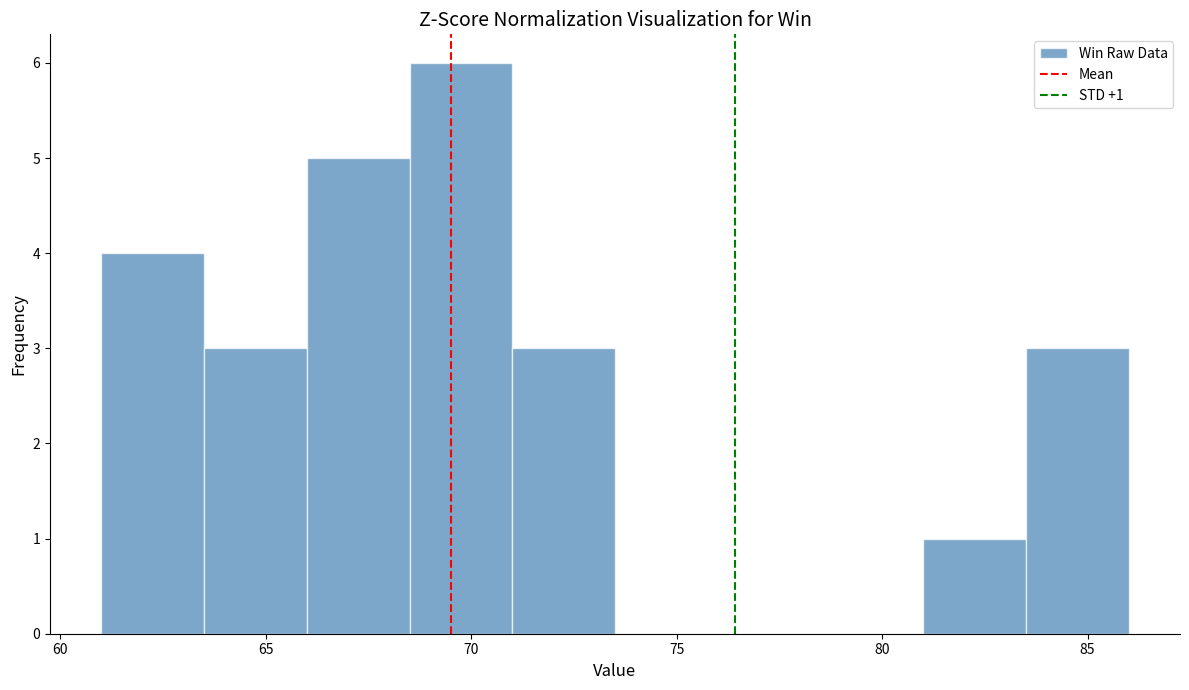

Over which range of the x-axis is the bar tallest?

68.5 to 71.0